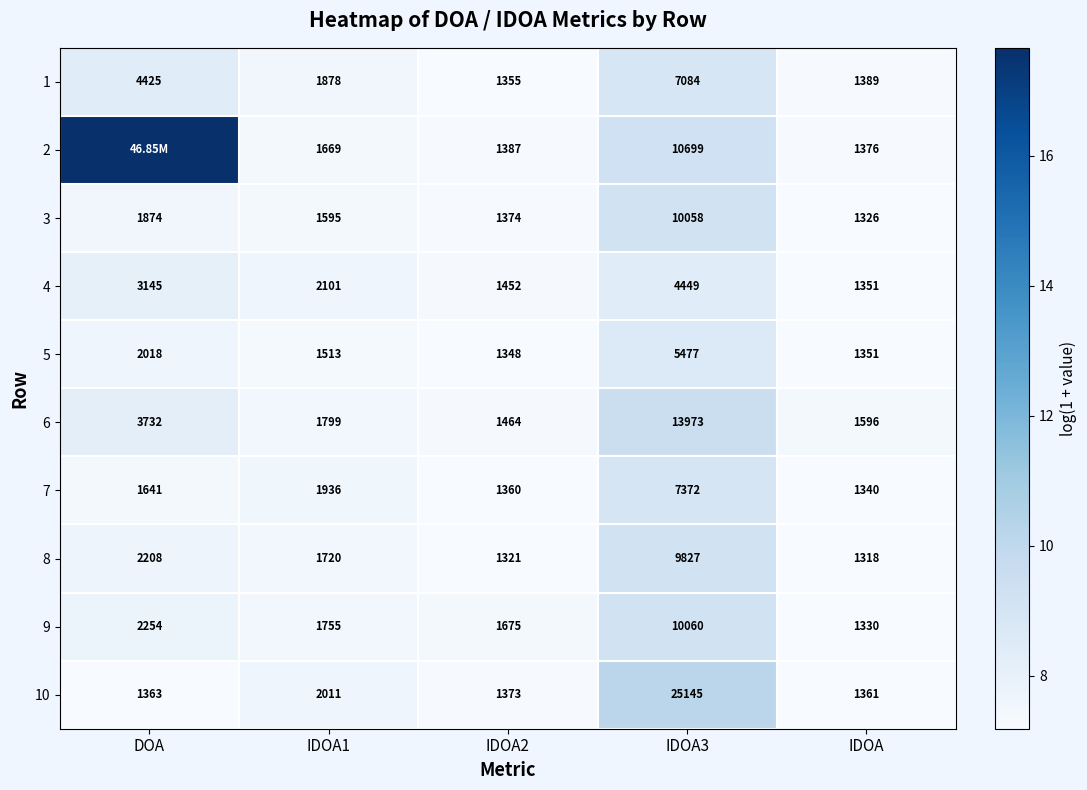

Is the value of 5 at IDOA2 greater than the value of 4 at IDOA3?

No